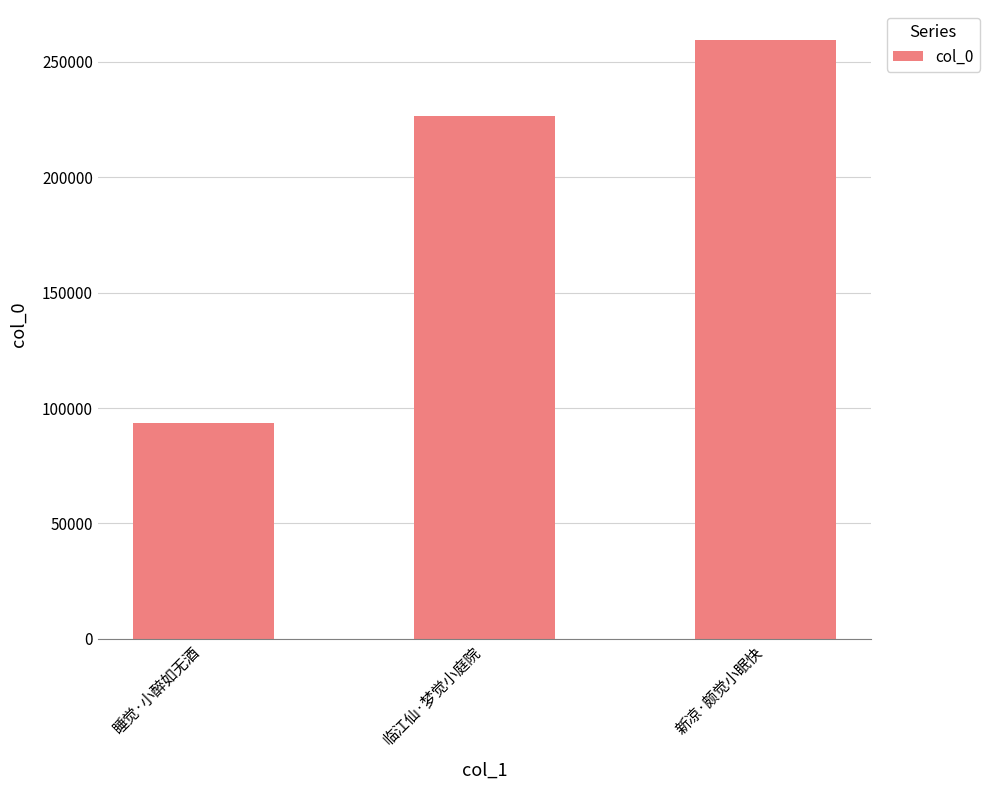

Rank the categories by value from lowest to highest.

睡觉·小醉如无酒, 临江仙·梦觉小庭院, 新凉·颇觉小眠快